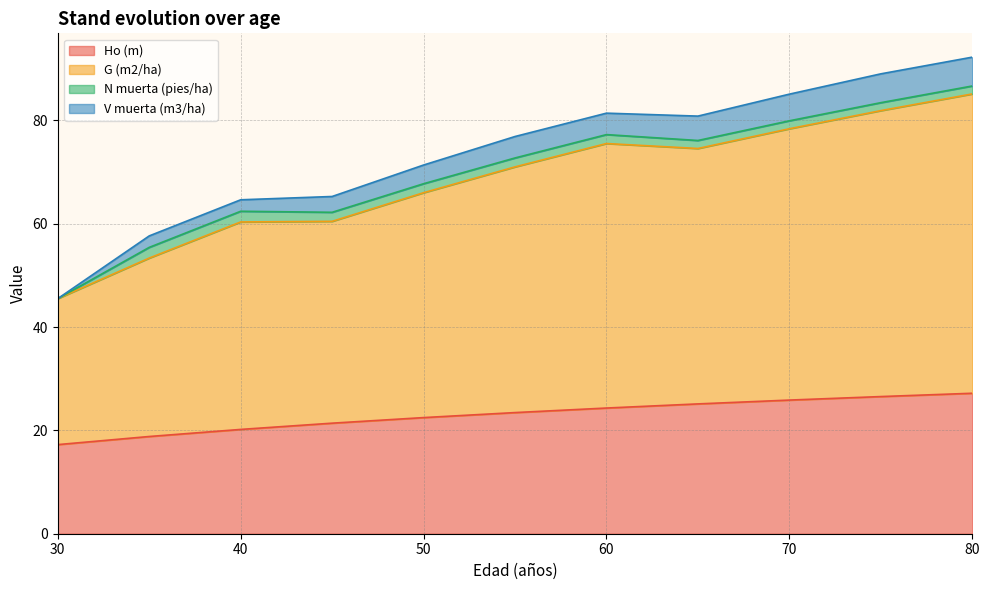

Which label corresponds to the largest value in the chart?

80